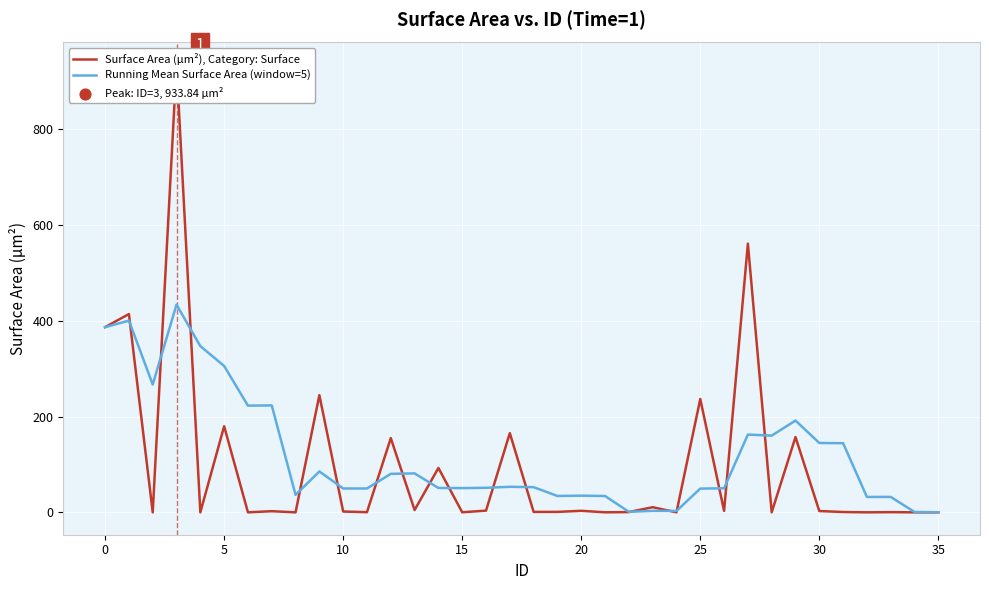

Which series has the largest total across all categories?

Running Mean Surface Area (window=5)